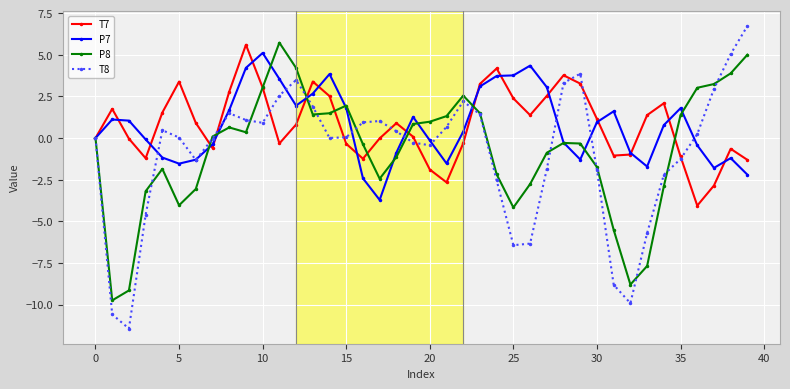

True or false: T8 has more than 1 points higher than both neighbors.

True